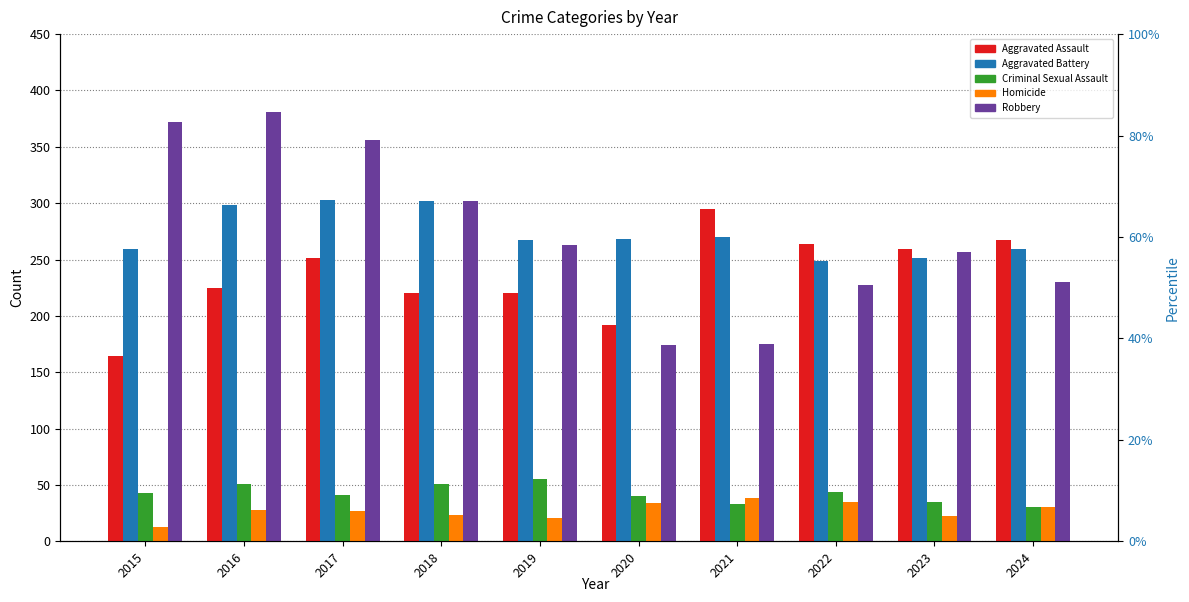

True or false: Aggravated Assault has a value of 225 at 2016.

True